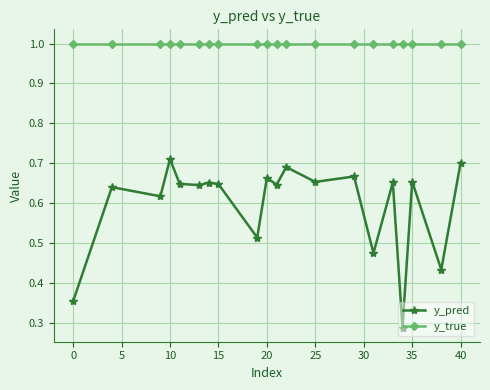

In y_pred, how many points are higher than both neighbors (excluding endpoints)?

8